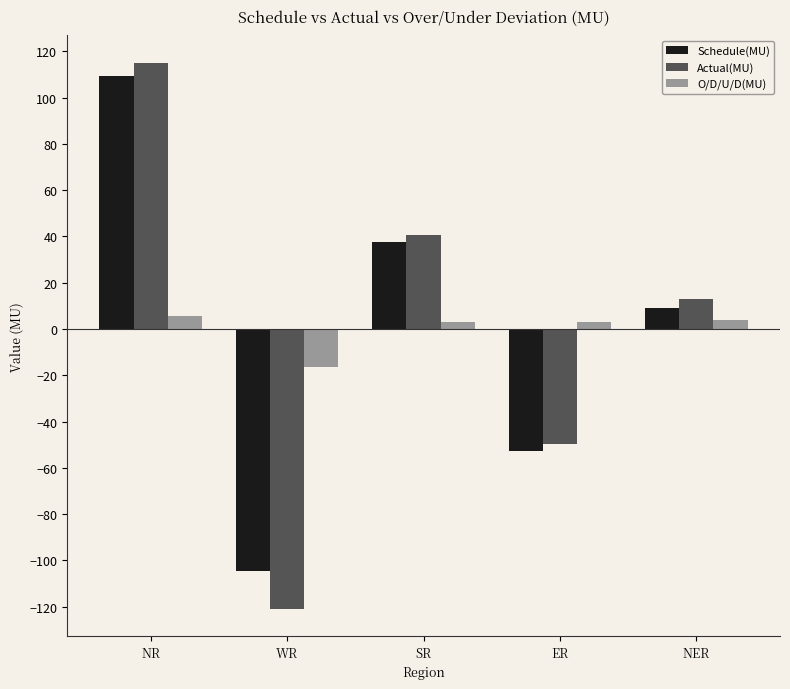

At ER, list the series in order from largest to smallest.

O/D/U/D(MU), Actual(MU), Schedule(MU)